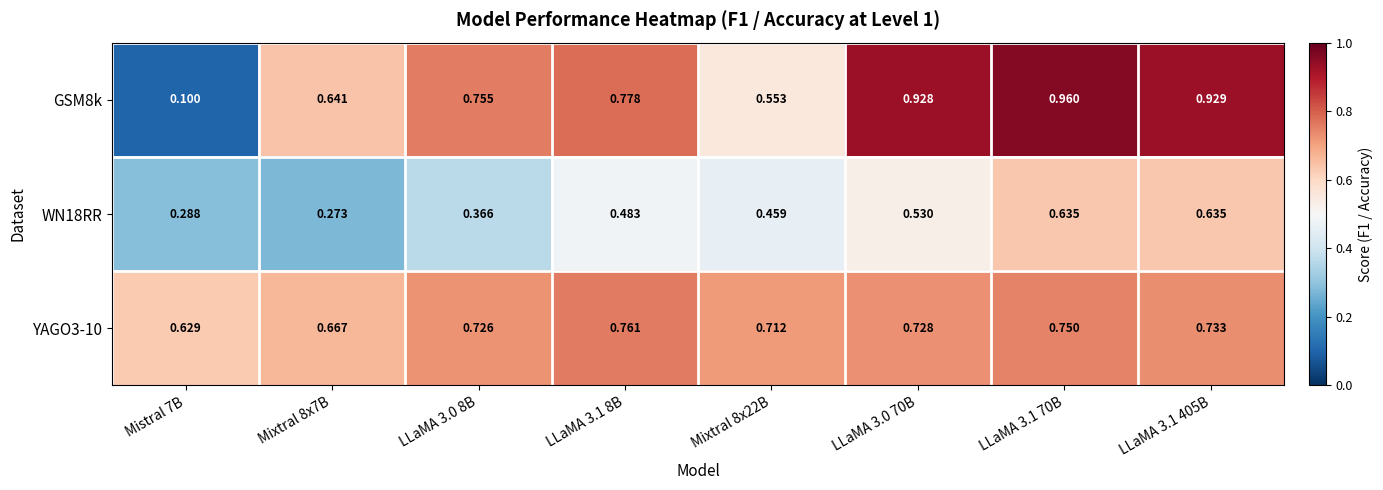

Is the value of WN18RR at Mixtral 8x22B greater than the value of GSM8k at LLaMA 3.1 405B?

No